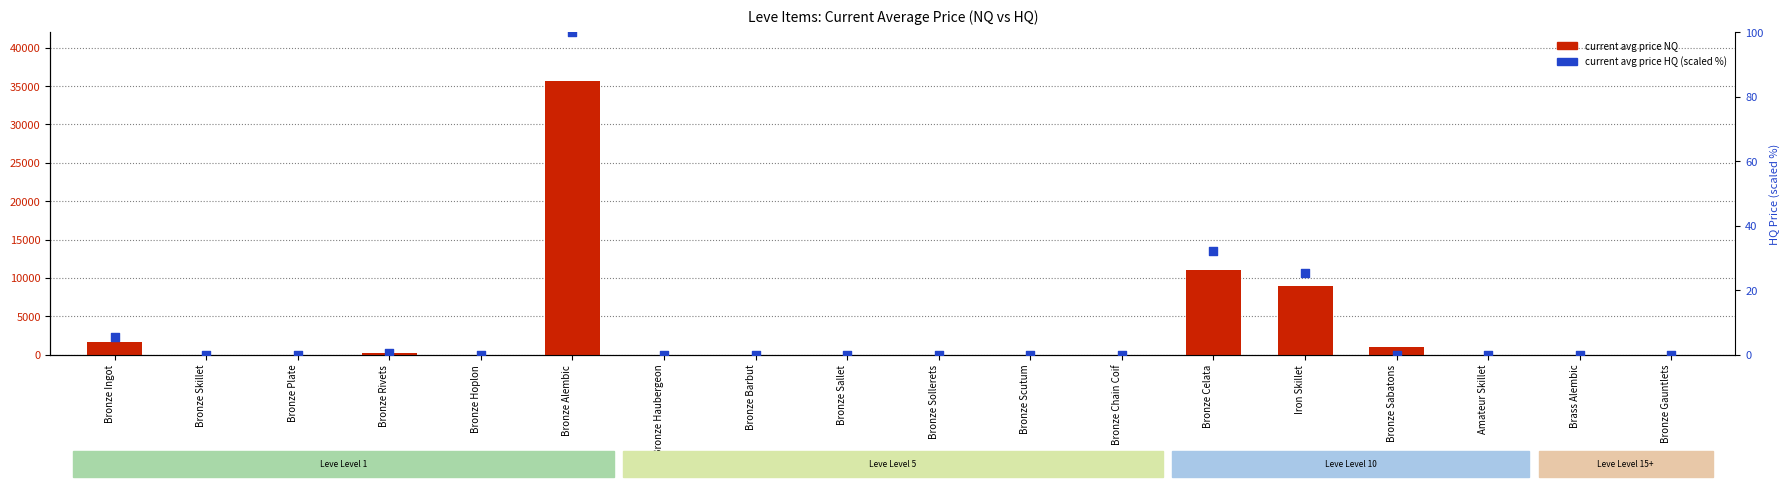

Which series has the widest spread of Y values?

current avg price NQ